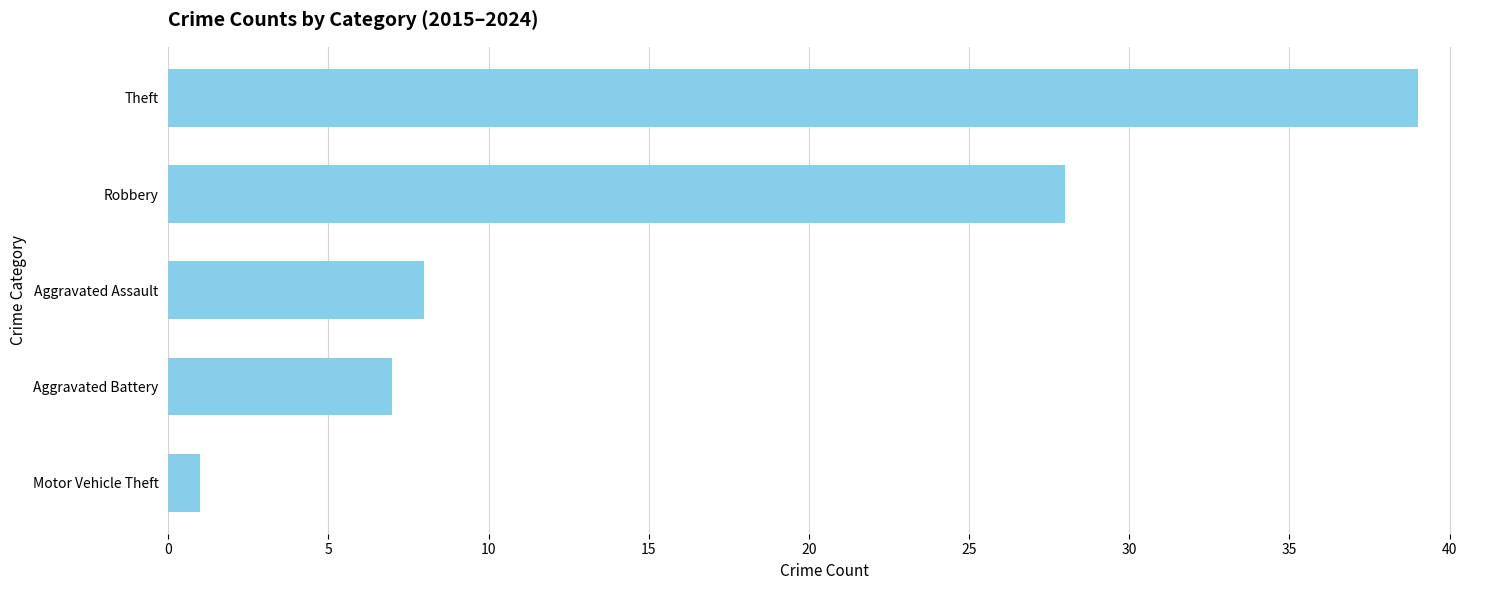

Are the bars grouped side by side (vs. stacked)?

No